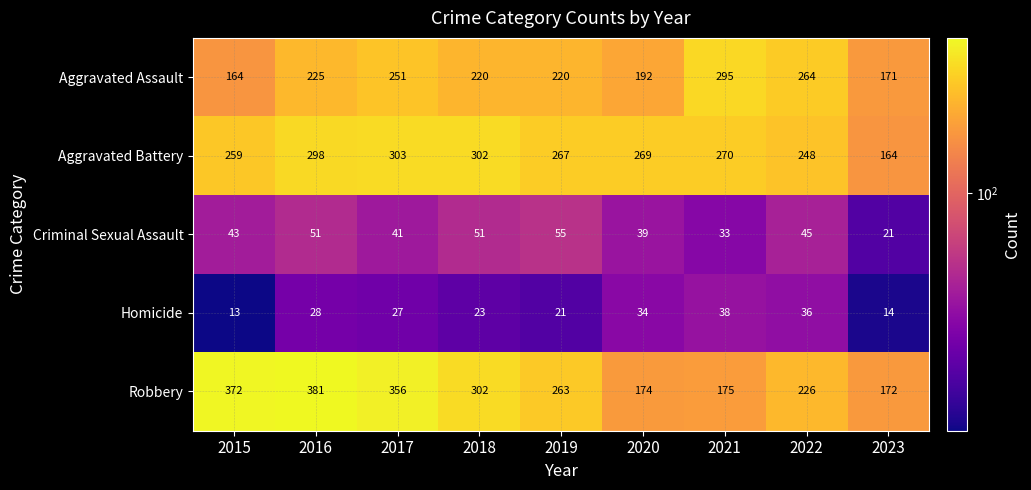

What is the difference between the highest and lowest values at 2018?

279